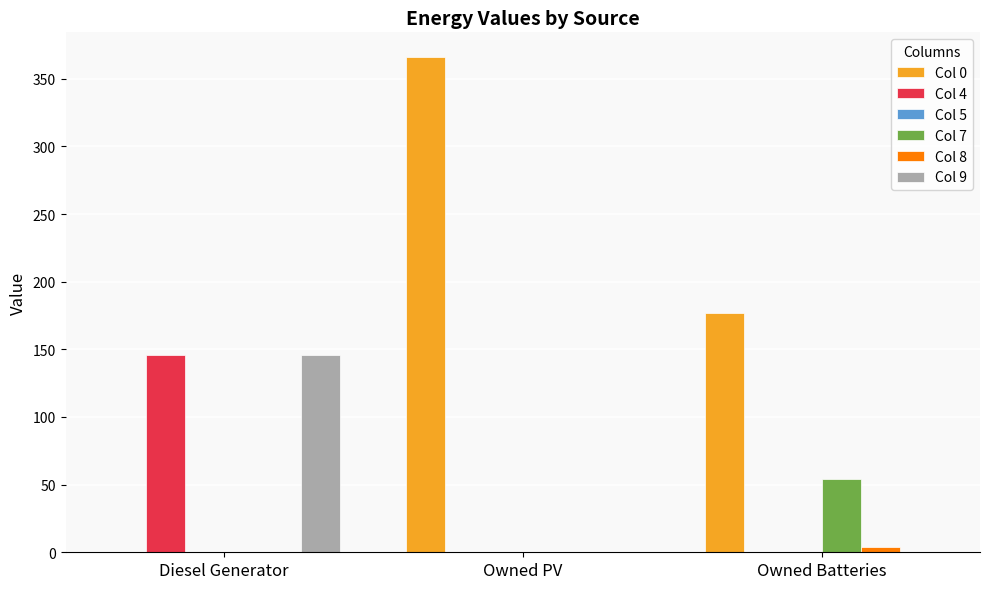

At which category is the sum across all series the highest?

Owned PV